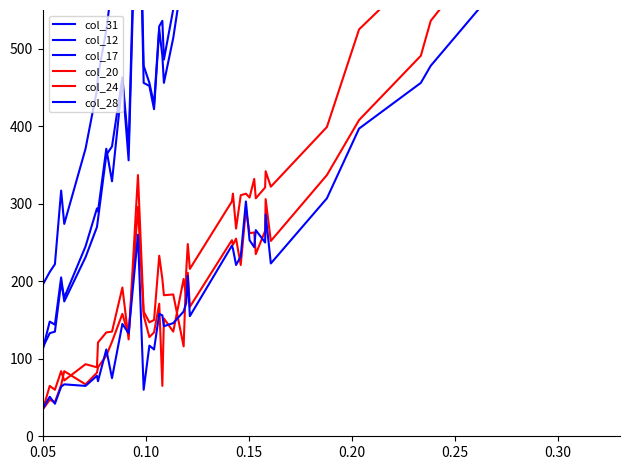

True or false: col_20 and col_12 intersect in this chart.

False